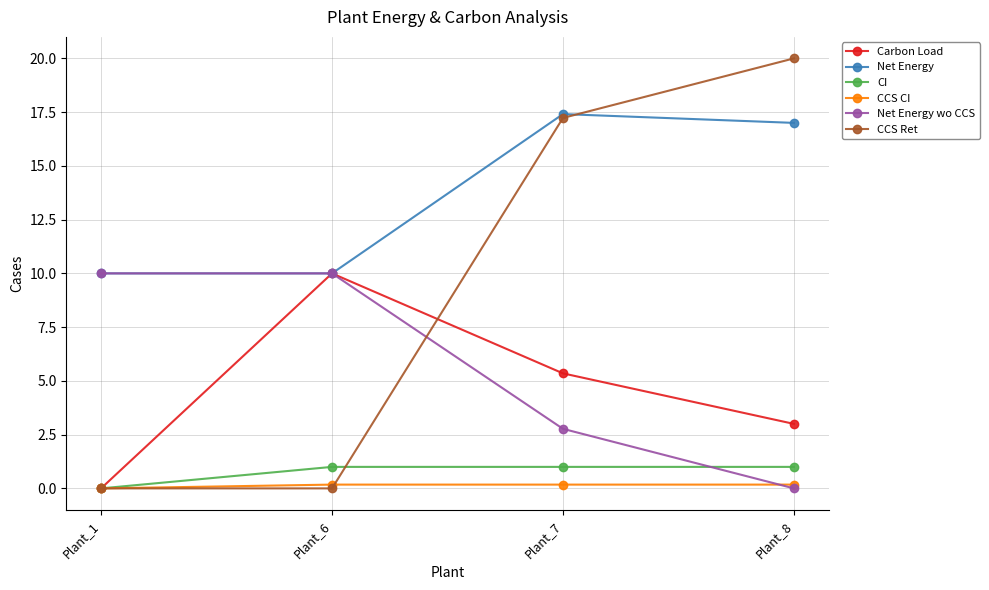

Which series has the largest total across all categories?

Net Energy